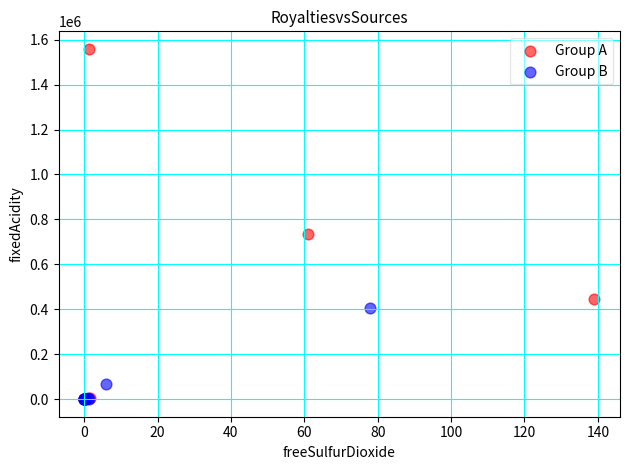

Which series contains the highest Y value?

Group A